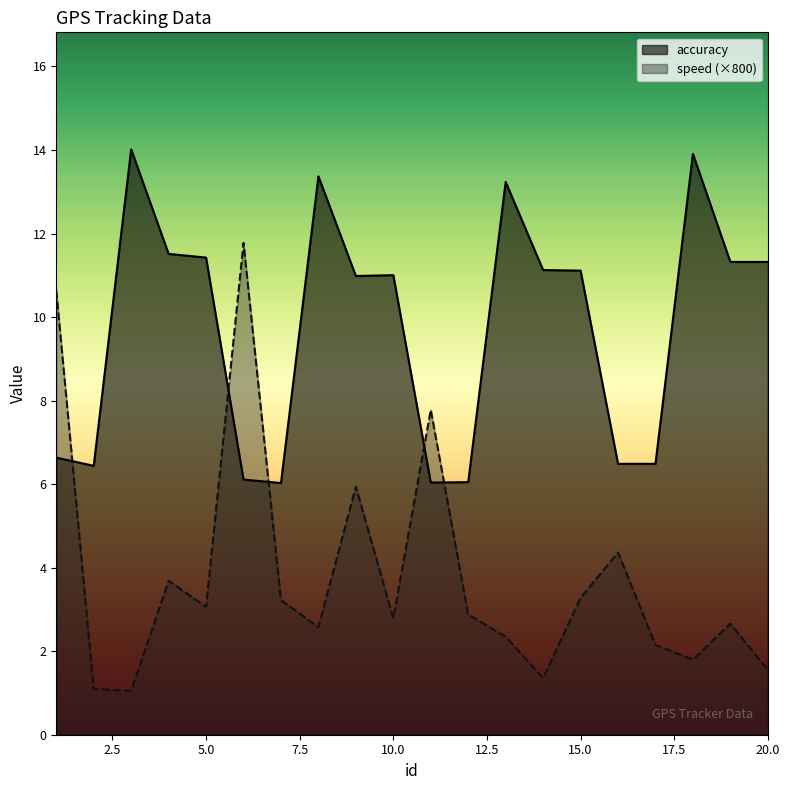

What is the difference between the maximum and minimum values in the speed series?

10.7